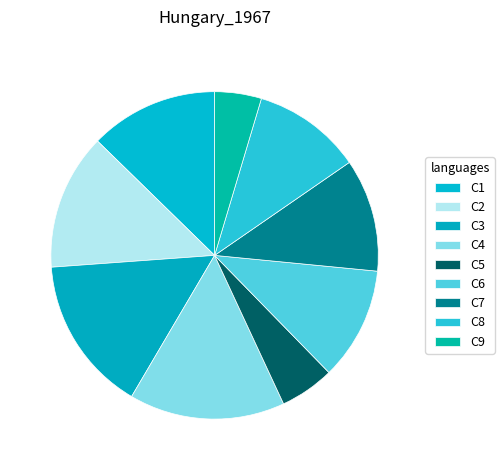

To the nearest percent, what is the combined percentage of C4 and C2?

29%